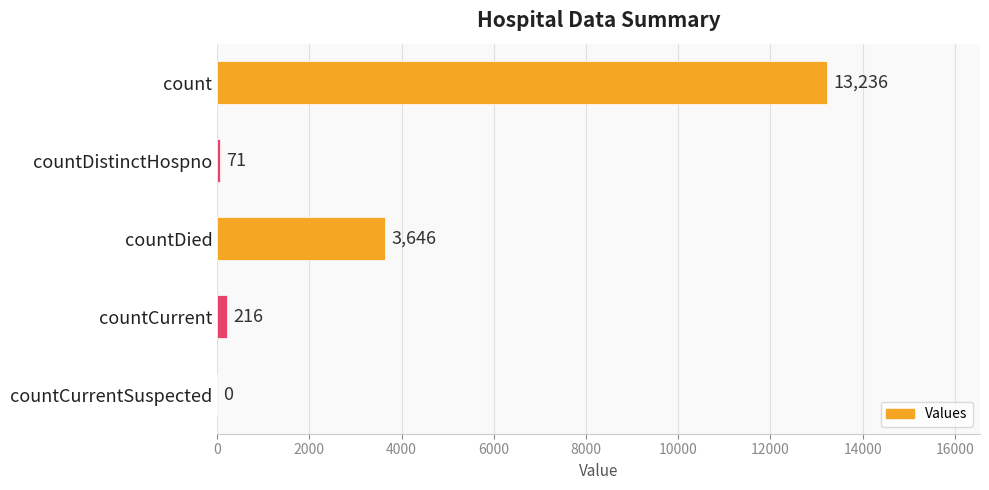

How many positive values are there?

4